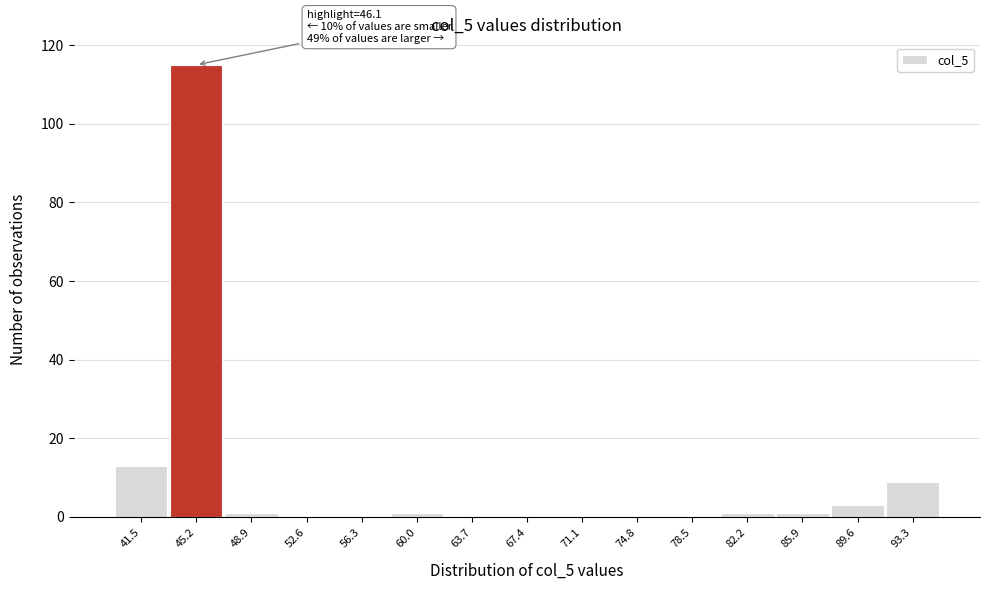

Reading left to right, list all the values displayed in this chart.

41.5=13	45.2=115	48.9=1	52.6=0	56.3=0	60.0=1	63.7=0	67.4=0	71.1=0	74.8=0	78.5=0	82.2=1	85.9=1	89.6=3	93.3=9